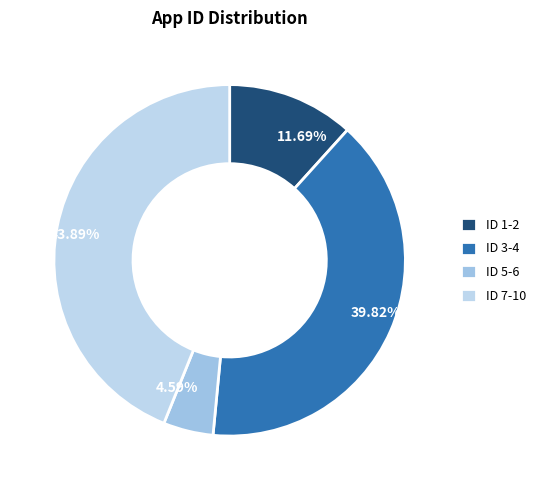

Does any single category account for the majority?

No